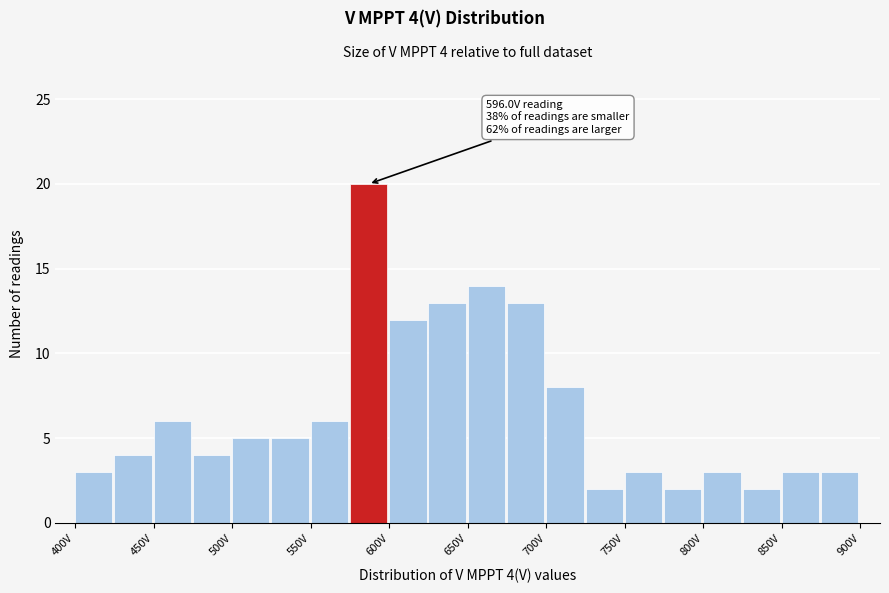

Over which range of the x-axis is the bar tallest?

575 to 600